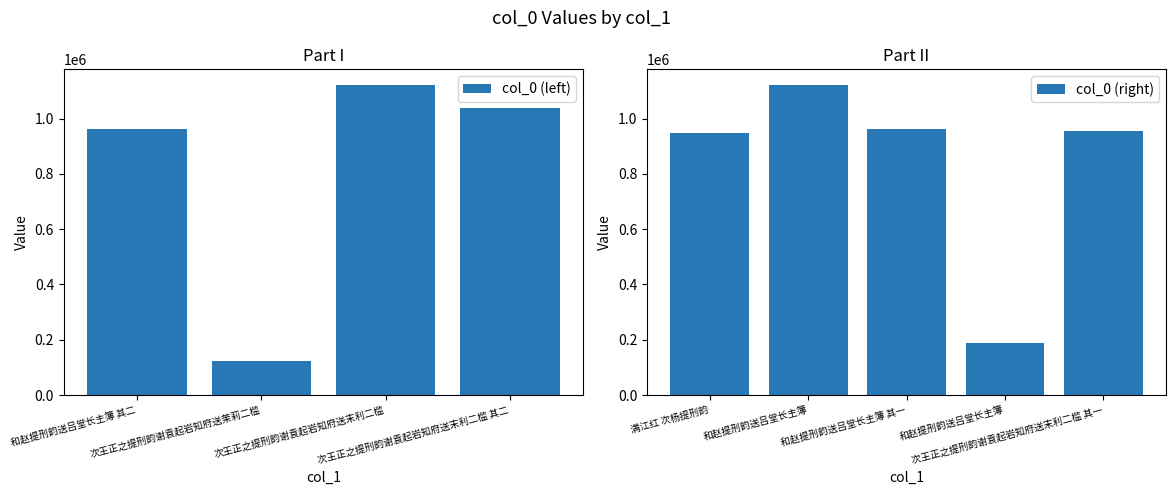

What is the ratio of the value at 次王正之提刑韵谢袁起岩知府送末利二槛 to the value at 次王正之提刑韵谢袁起岩知府送茉莉二槛?

9.2